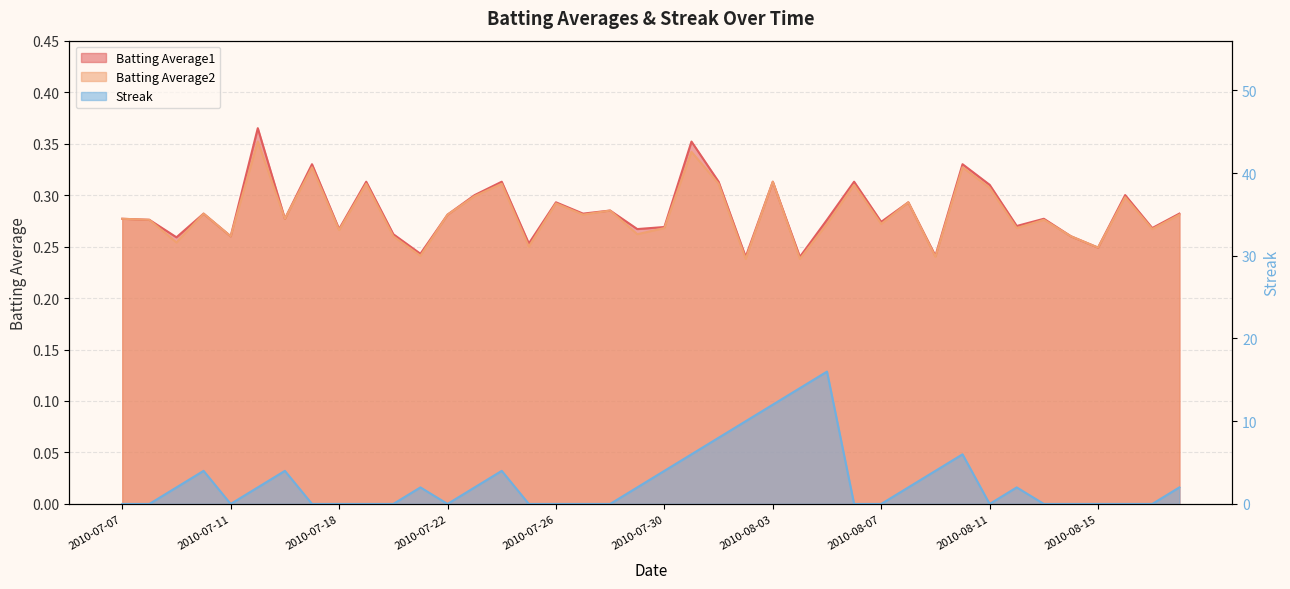

Reading left to right, list all the values displayed in this chart.

Batting Average1: 2010-07-07=0.3	2010-07-08=0.3	2010-07-09=0.3	2010-07-10=0.3	2010-07-11=0.3	2010-07-15=0.4	2010-07-16=0.3	2010-07-17=0.3	2010-07-18=0.3	2010-07-19=0.3	2010-07-20=0.3	2010-07-21=0.2	2010-07-22=0.3	2010-07-23=0.3	2010-07-24=0.3	2010-07-25=0.3	2010-07-26=0.3	2010-07-27=0.3	2010-07-28=0.3	2010-07-29=0.3	2010-07-30=0.3	2010-07-31=0.4	2010-08-01=0.3	2010-08-02=0.2	2010-08-03=0.3	2010-08-04=0.2	2010-08-05=0.3	2010-08-06=0.3	2010-08-07=0.3	2010-08-08=0.3	2010-08-09=0.2	2010-08-10=0.3	2010-08-11=0.3	2010-08-12=0.3	2010-08-13=0.3	2010-08-14=0.3	2010-08-15=0.2	2010-08-16=0.3	2010-08-17=0.3	2010-08-18=0.3
Batting Average2: 2010-07-07=0.3	2010-07-08=0.3	2010-07-09=0.3	2010-07-10=0.3	2010-07-11=0.3	2010-07-15=0.4	2010-07-16=0.3	2010-07-17=0.3	2010-07-18=0.3	2010-07-19=0.3	2010-07-20=0.3	2010-07-21=0.2	2010-07-22=0.3	2010-07-23=0.3	2010-07-24=0.3	2010-07-25=0.2	2010-07-26=0.3	2010-07-27=0.3	2010-07-28=0.3	2010-07-29=0.3	2010-07-30=0.3	2010-07-31=0.3	2010-08-01=0.3	2010-08-02=0.2	2010-08-03=0.3	2010-08-04=0.2	2010-08-05=0.3	2010-08-06=0.3	2010-08-07=0.3	2010-08-08=0.3	2010-08-09=0.2	2010-08-10=0.3	2010-08-11=0.3	2010-08-12=0.3	2010-08-13=0.3	2010-08-14=0.3	2010-08-15=0.2	2010-08-16=0.3	2010-08-17=0.3	2010-08-18=0.3
Streak: 2010-07-07=0.0	2010-07-08=0.0	2010-07-09=2.0	2010-07-10=4.0	2010-07-11=0.0	2010-07-15=2.0	2010-07-16=4.0	2010-07-17=0.0	2010-07-18=0.0	2010-07-19=0.0	2010-07-20=0.0	2010-07-21=2.0	2010-07-22=0.0	2010-07-23=2.0	2010-07-24=4.0	2010-07-25=0.0	2010-07-26=0.0	2010-07-27=0.0	2010-07-28=0.0	2010-07-29=2.0	2010-07-30=4.0	2010-07-31=6.0	2010-08-01=8.0	2010-08-02=10.0	2010-08-03=12.0	2010-08-04=14.0	2010-08-05=16.0	2010-08-06=0.0	2010-08-07=0.0	2010-08-08=2.0	2010-08-09=4.0	2010-08-10=6.0	2010-08-11=0.0	2010-08-12=2.0	2010-08-13=0.0	2010-08-14=0.0	2010-08-15=0.0	2010-08-16=0.0	2010-08-17=0.0	2010-08-18=2.0